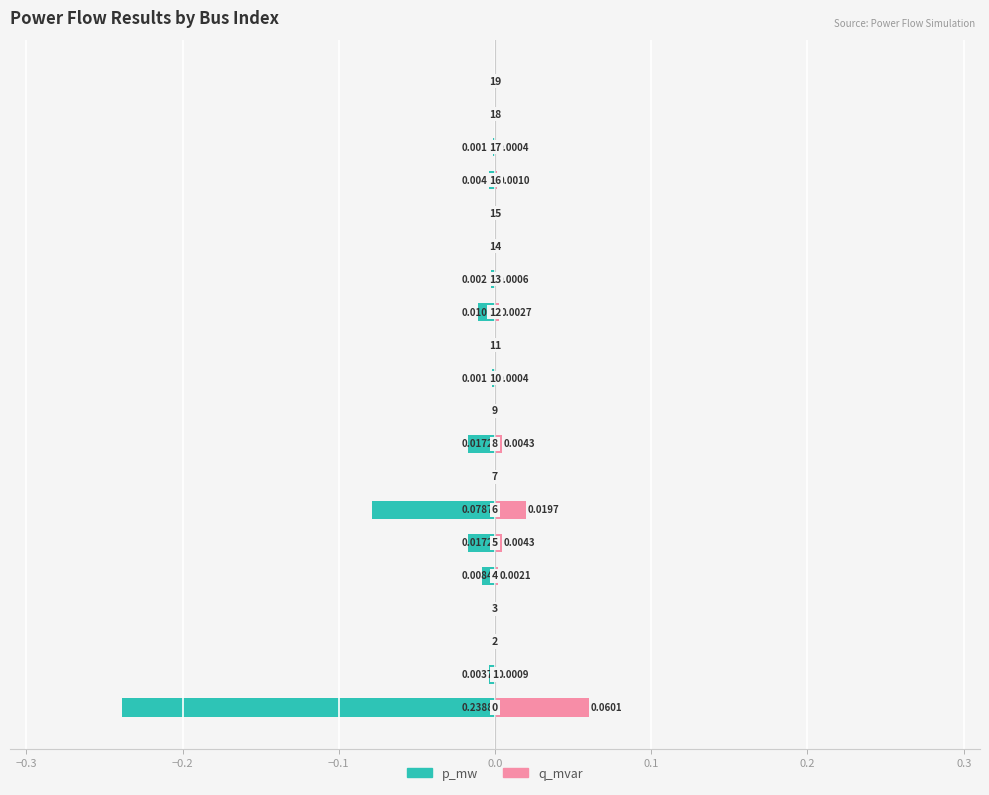

What position from the left is 19?

20